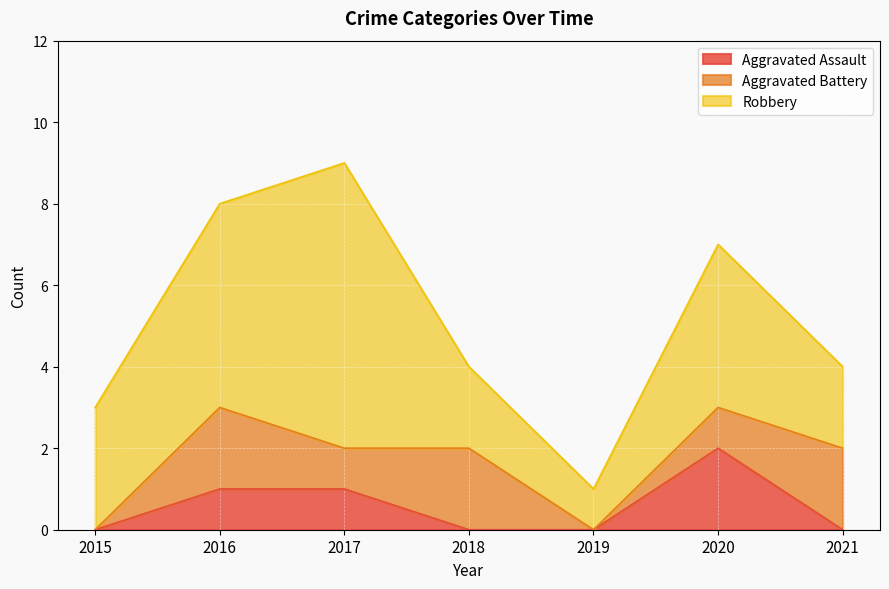

Does the chart display data point markers on the line(s)?

No